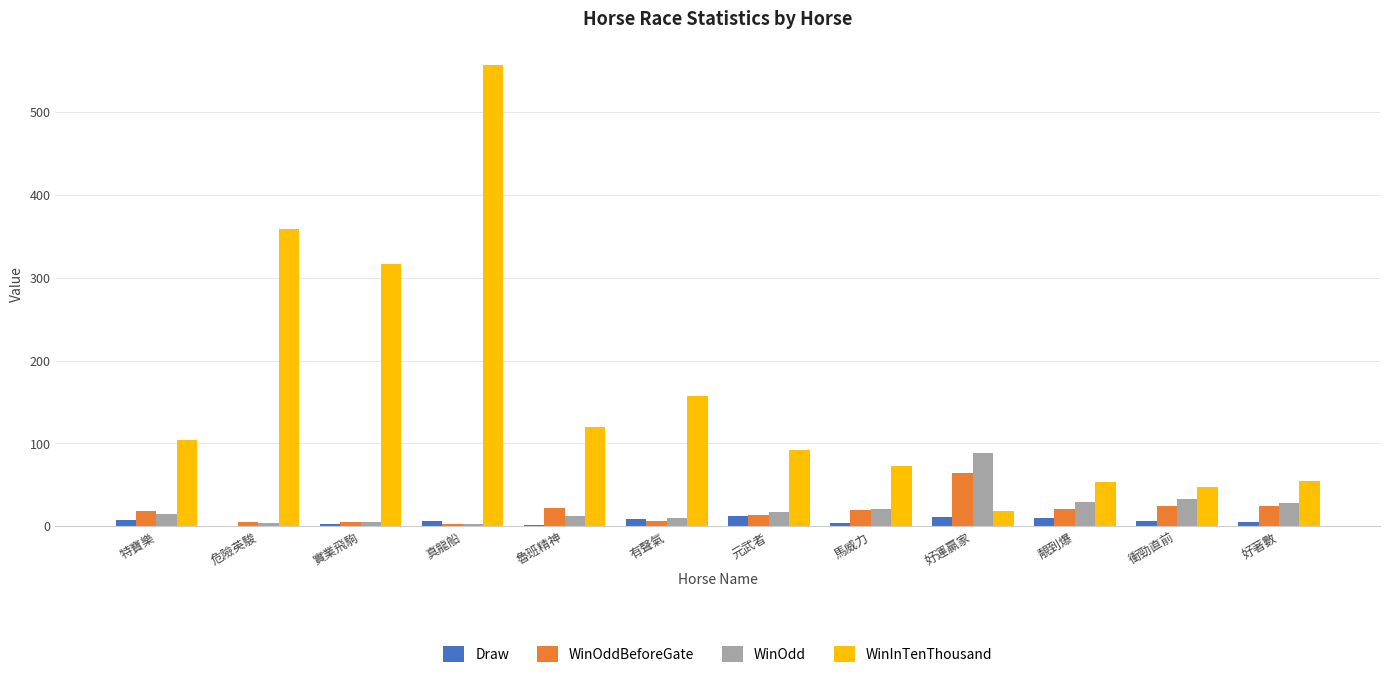

How many series are shown in this chart?

4